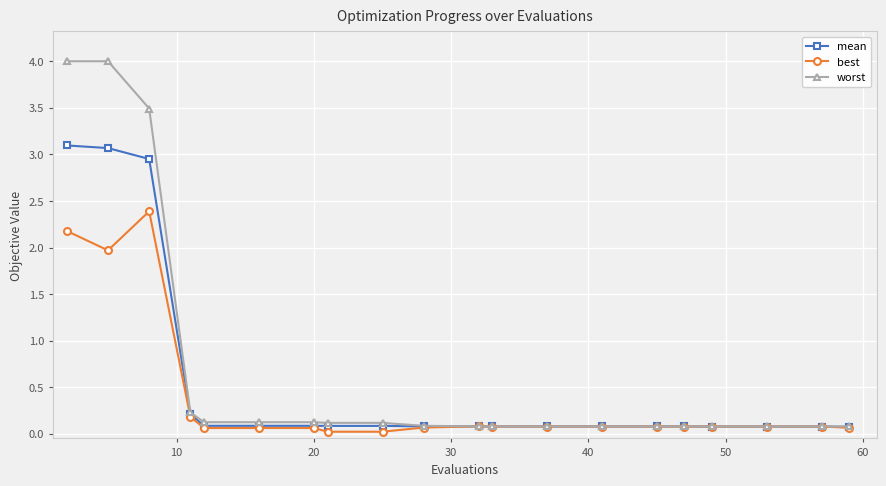

Which series has the largest range (max minus min)?

worst